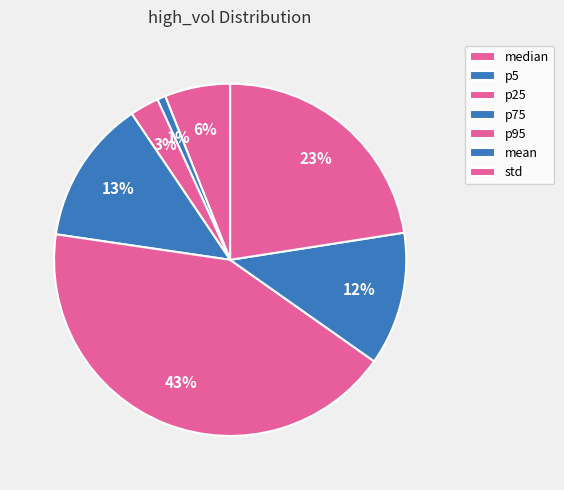

True or false: p75 accounts for 19% of the total.

False